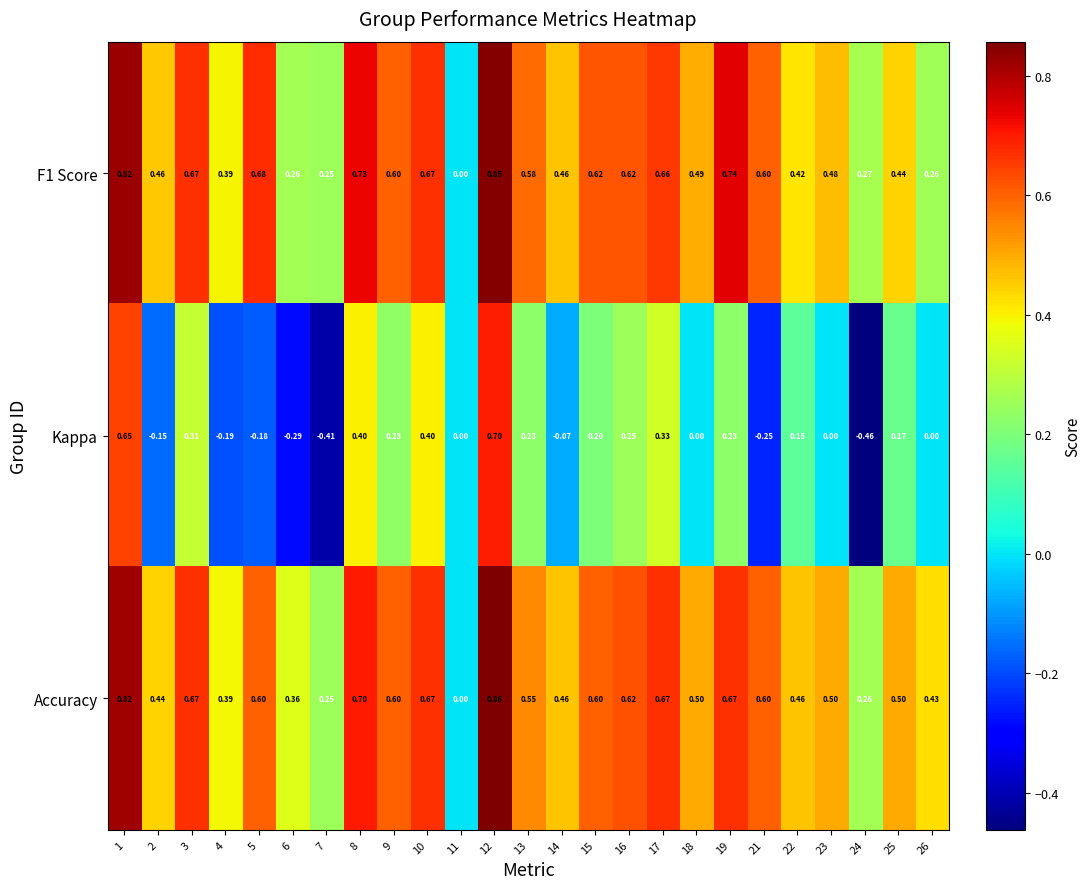

How many values in F1 Score are above zero?

24